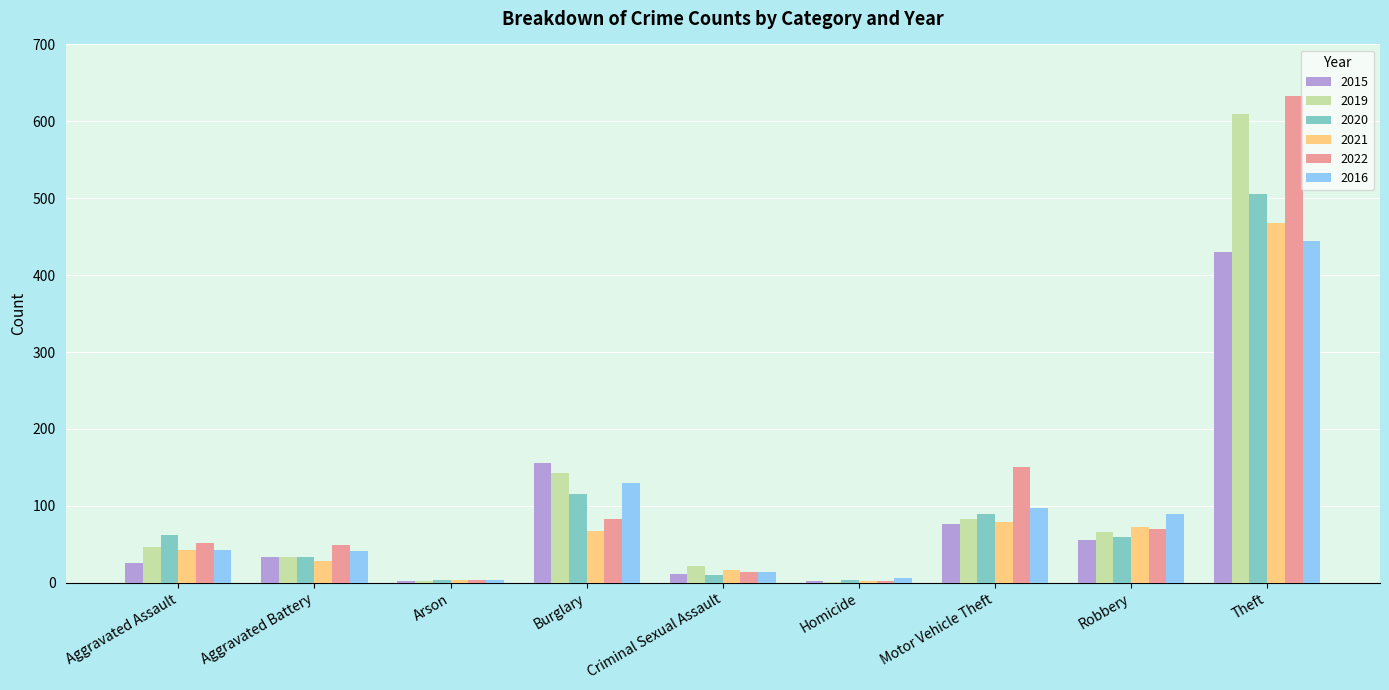

At which category is the sum across all series the highest?

Theft